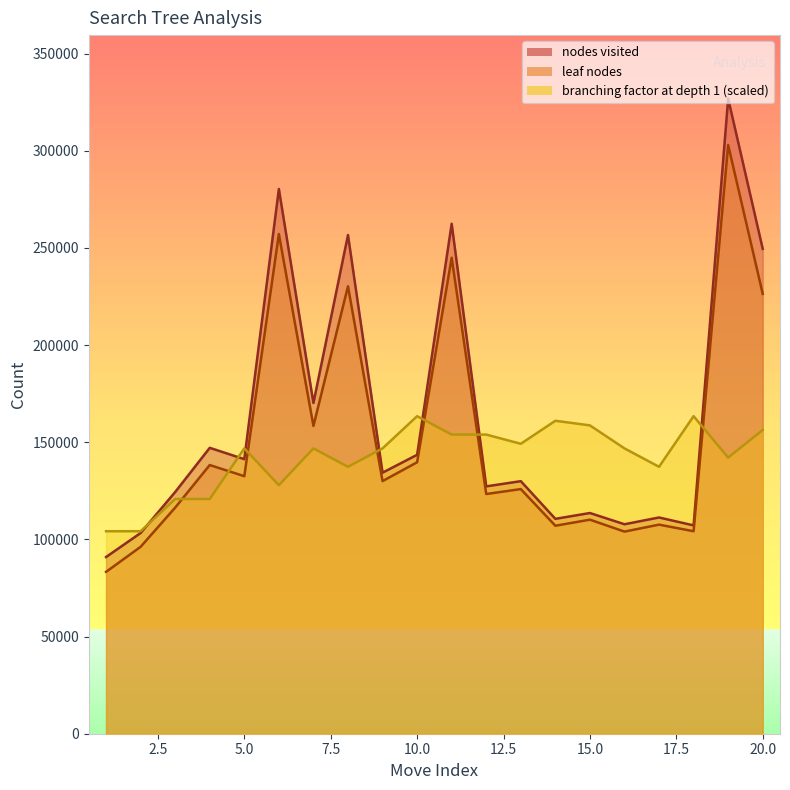

Reading left to right, what are all the values shown in this chart?

nodes visited: 1=90920.0	2=103288.0	3=124384.0	4=147122.0	5=141282.0	6=280323.0	7=170194.0	8=256633.0	9=134334.0	10=143524.0	11=262430.0	12=127280.0	13=129963.0	14=110572.0	15=113573.0	16=107787.0	17=111273.0	18=107198.0	19=326815.0	20=249513.0
leaf nodes: 1=83287.0	2=96185.0	3=116357.0	4=138265.0	5=132518.0	6=257149.0	7=158374.0	8=230247.0	9=129991.0	10=139687.0	11=244962.0	12=123345.0	13=125891.0	14=107025.0	15=110145.0	16=104008.0	17=107592.0	18=104198.0	19=302937.0	20=226333.0
branching factor at depth 1: 1=104201.9	2=104201.9	3=120779.5	4=120779.5	5=146829.9	6=127884.1	7=146829.9	8=137357.0	9=146829.9	10=163407.5	11=153934.6	12=153934.6	13=149198.2	14=161039.3	15=158671.1	16=146829.9	17=137357.0	18=163407.5	19=142093.5	20=156302.8